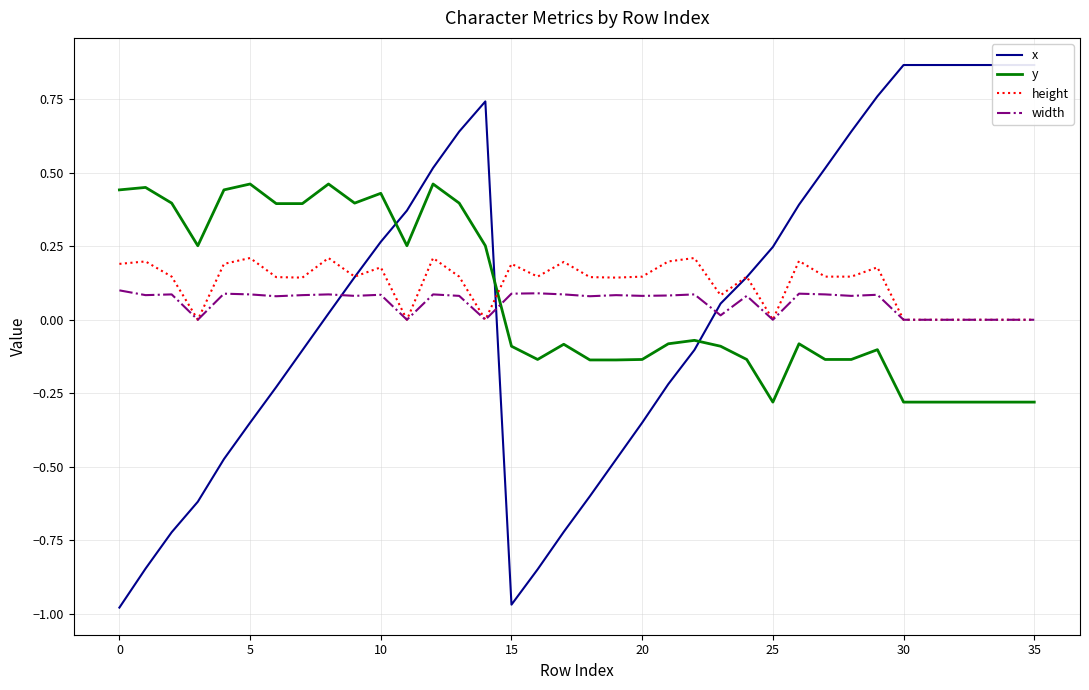

Which series has the largest range (max minus min)?

x